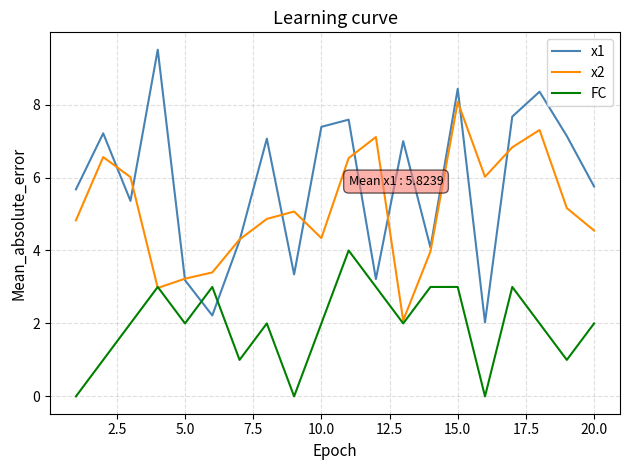

True or false: FC and x1 intersect in this chart.

True